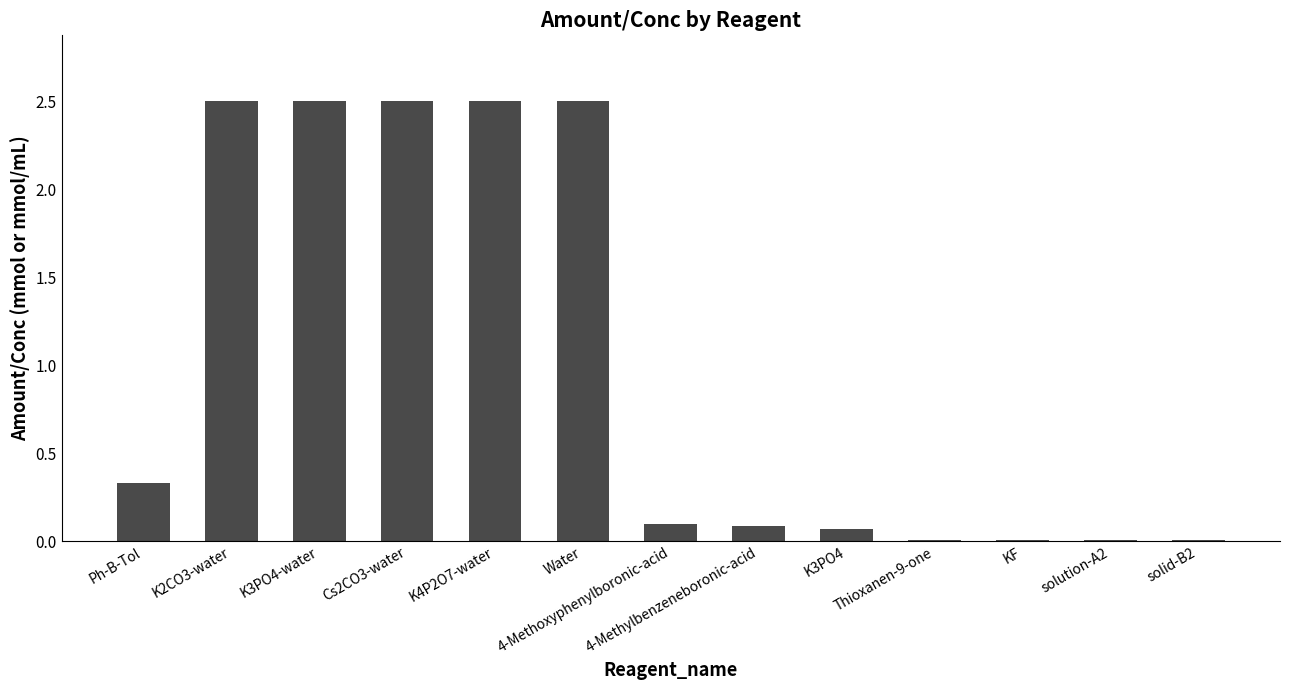

The value at K3PO4-water is 3.3. True or false?

False